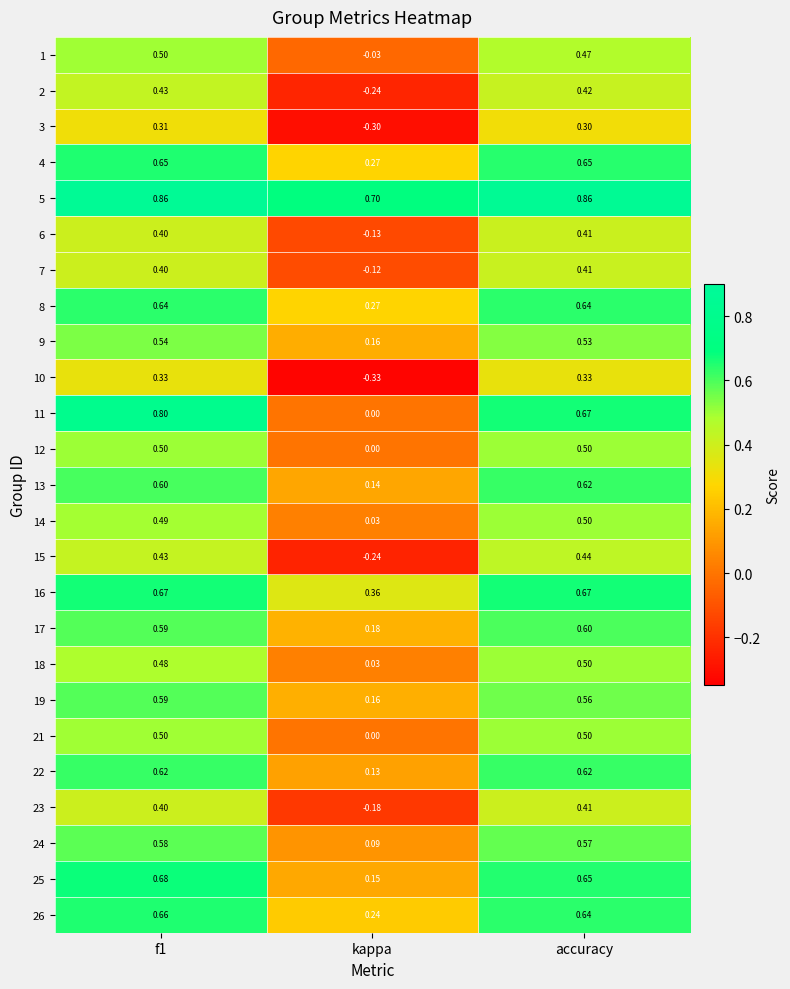

Which category has the lowest value across all series?

kappa